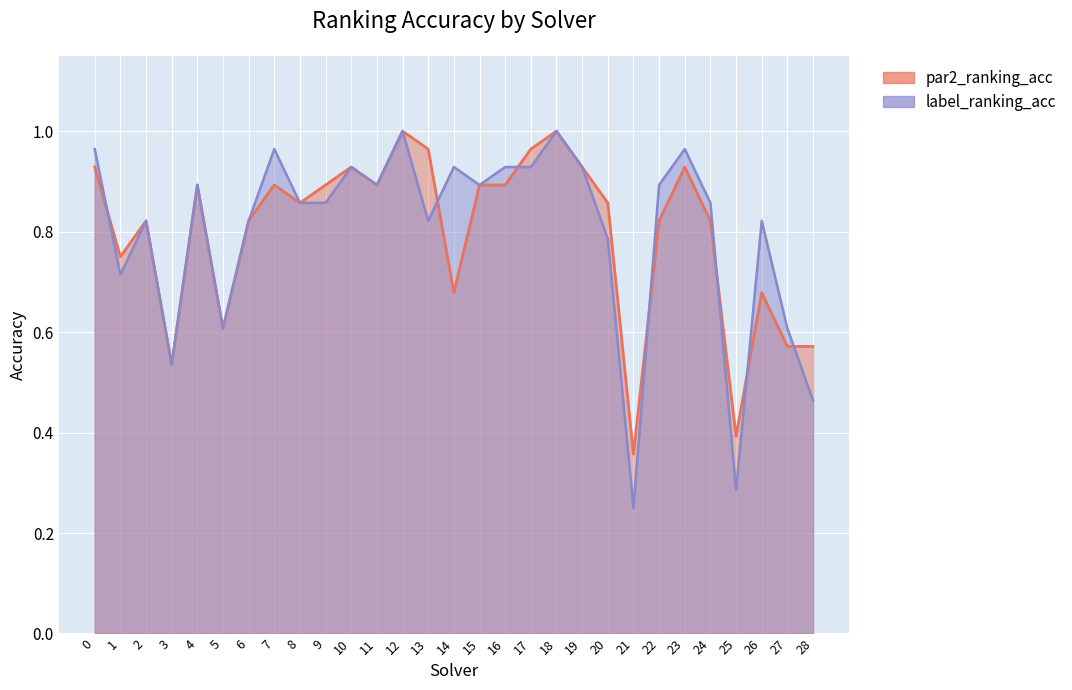

How many categories are shown in the chart?

29